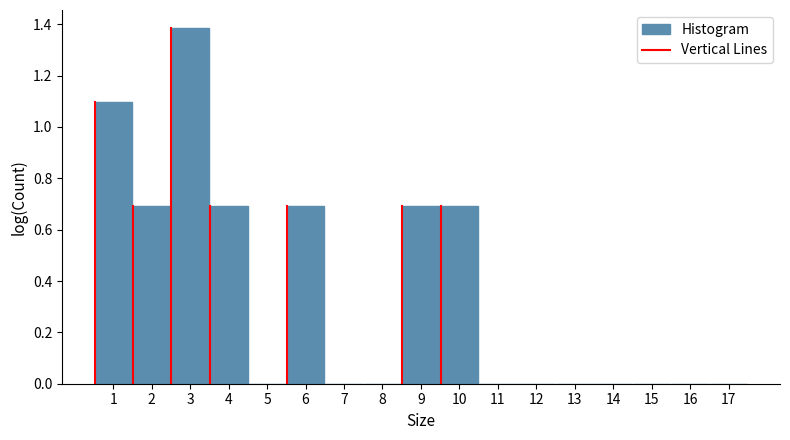

Which range on the x-axis has the tallest bar?

2.5 to 3.5